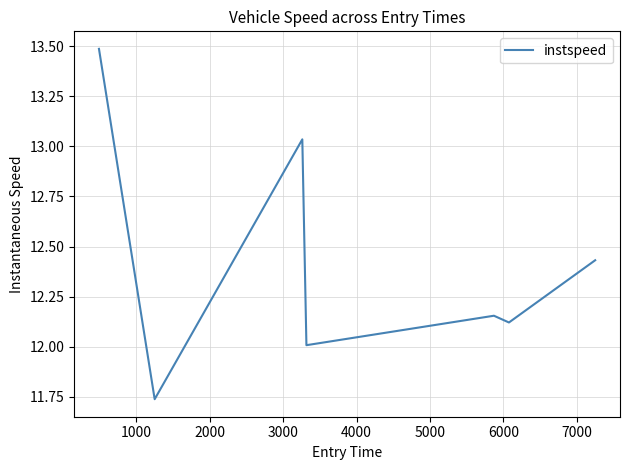

What is the maximum value shown in the chart?

13.5